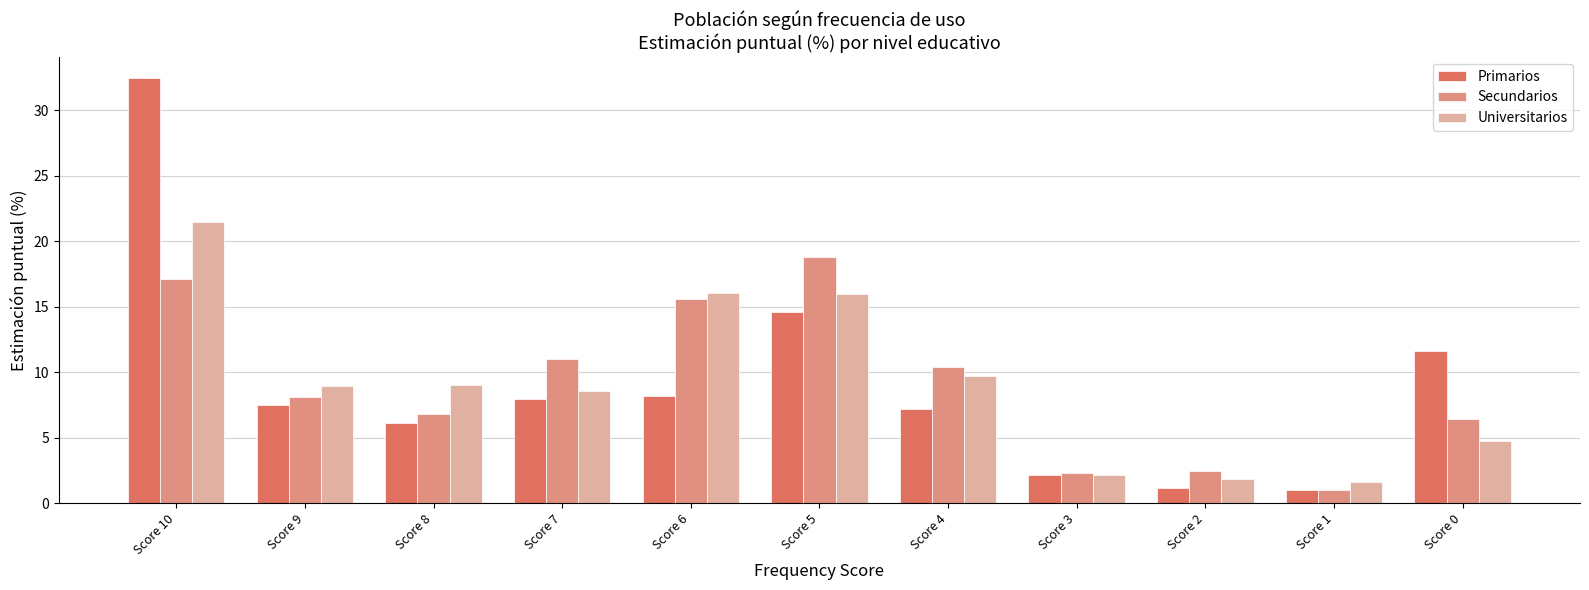

How many data points in Secundarios are above 8?

6